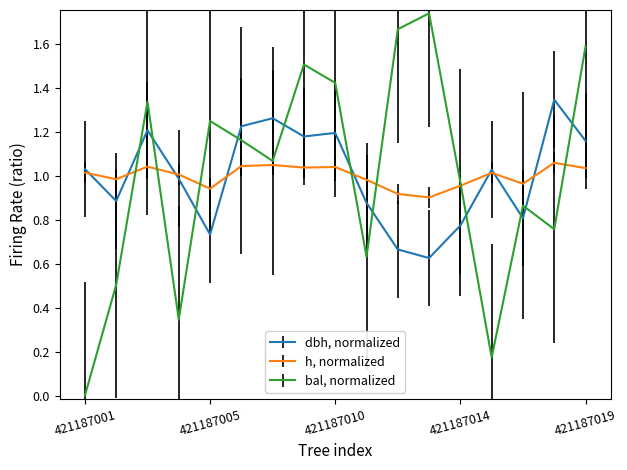

Which series has the largest range (max minus min)?

bal, normalized